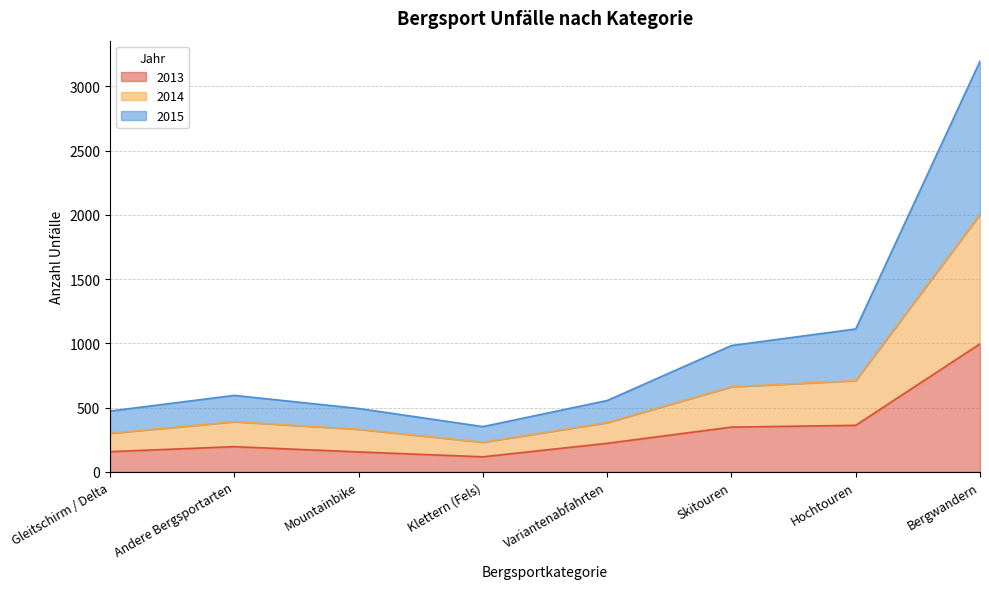

How many series are shown in this chart?

3